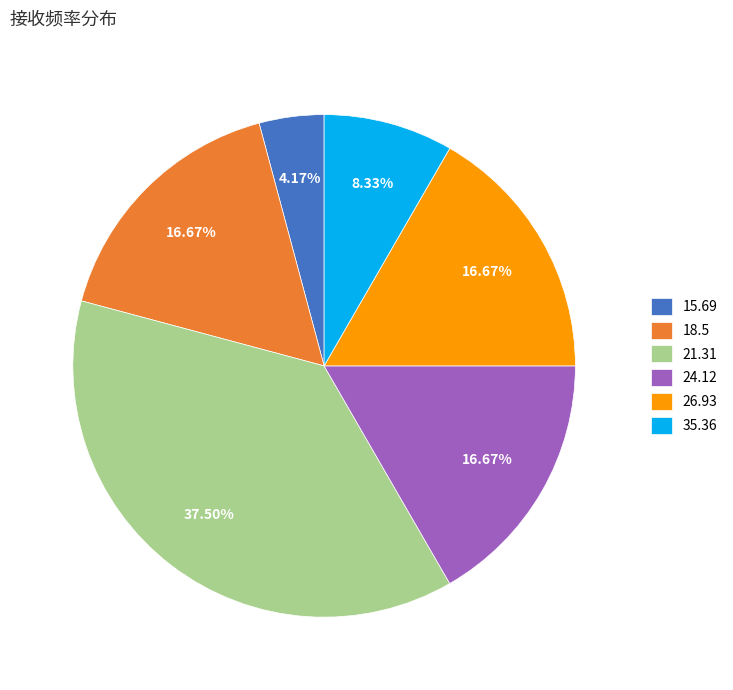

What is the largest slice in the pie chart?

21.31